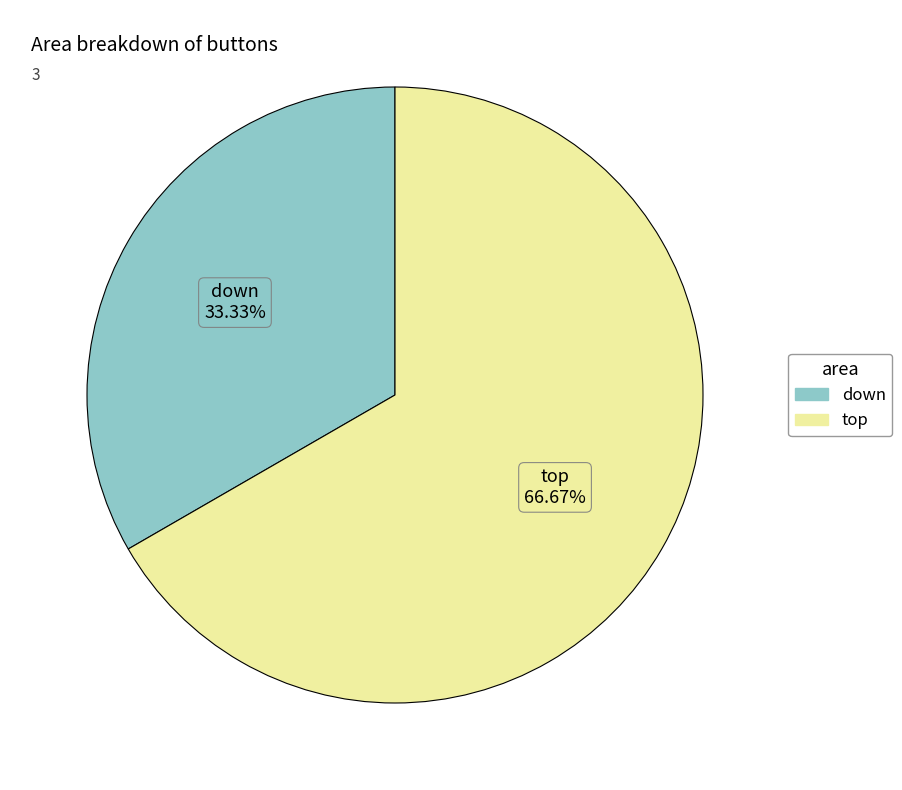

To the nearest percent, what percentage of the pie is down?

33%